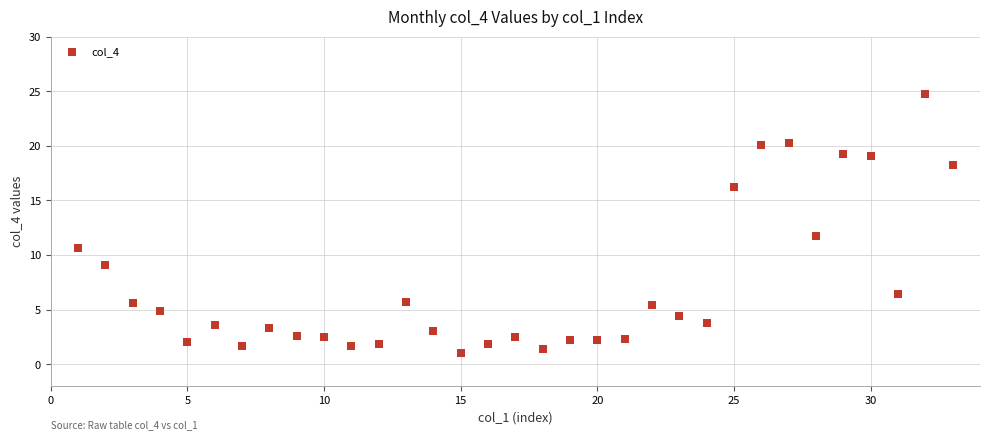

What is the range of Y values (max minus min)?

23.7